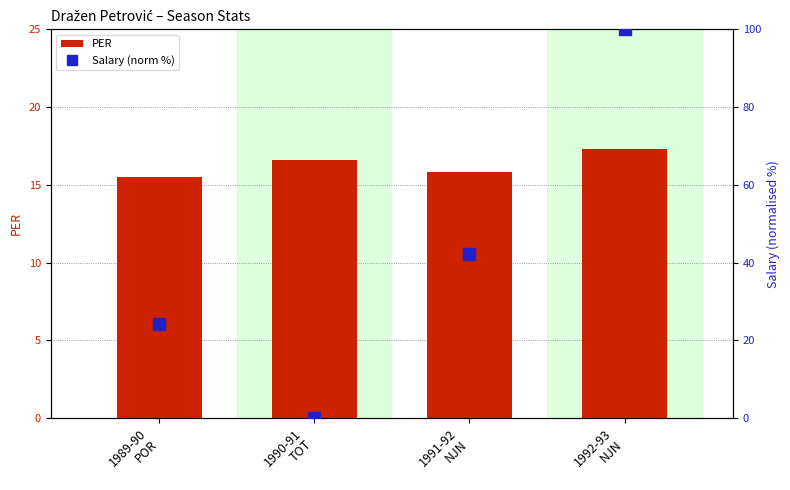

Which series has the largest total across all categories?

Salary (norm %)